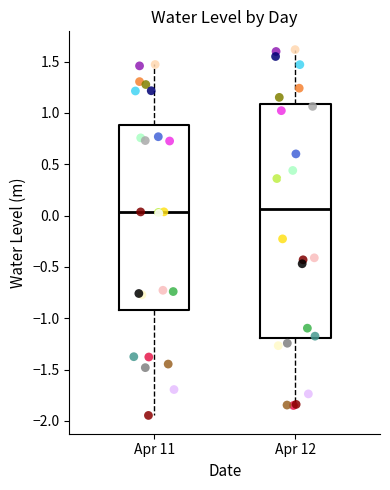

Which box is the tallest, from its lower edge to its upper edge?

Apr 12